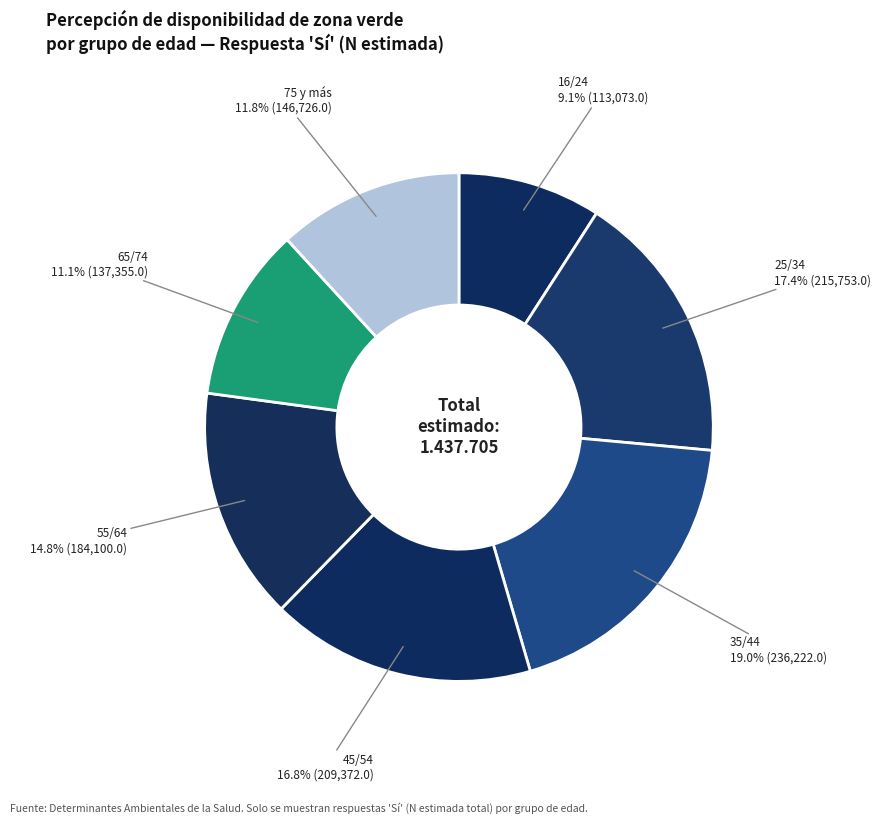

Is there any slice that represents more than half of the pie?

No